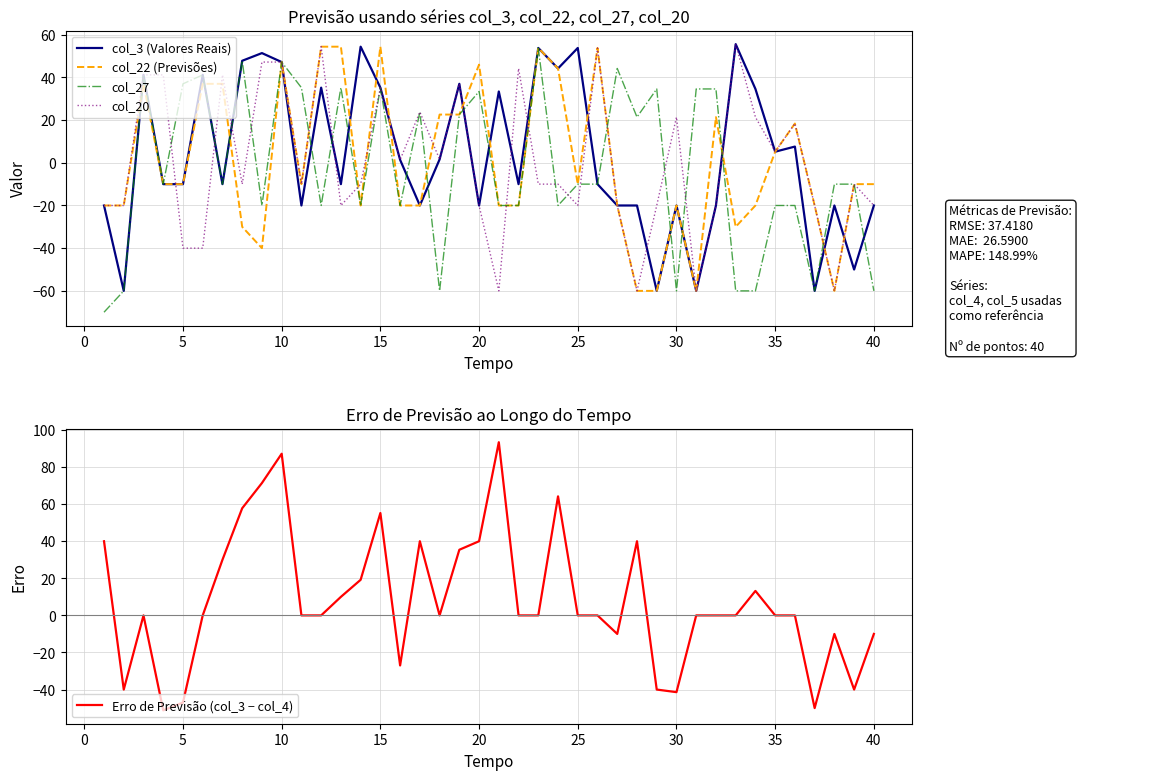

What is the maximum value for col_22 (Previsões)?

54.4